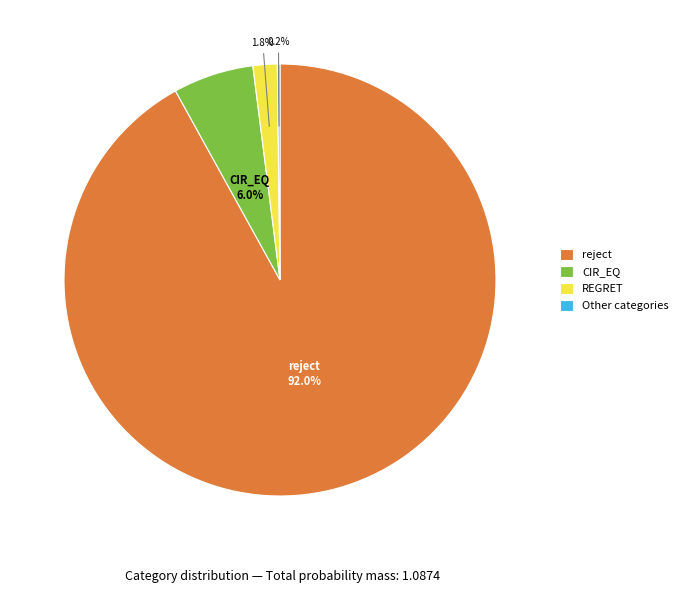

Which category accounts for the majority?

reject